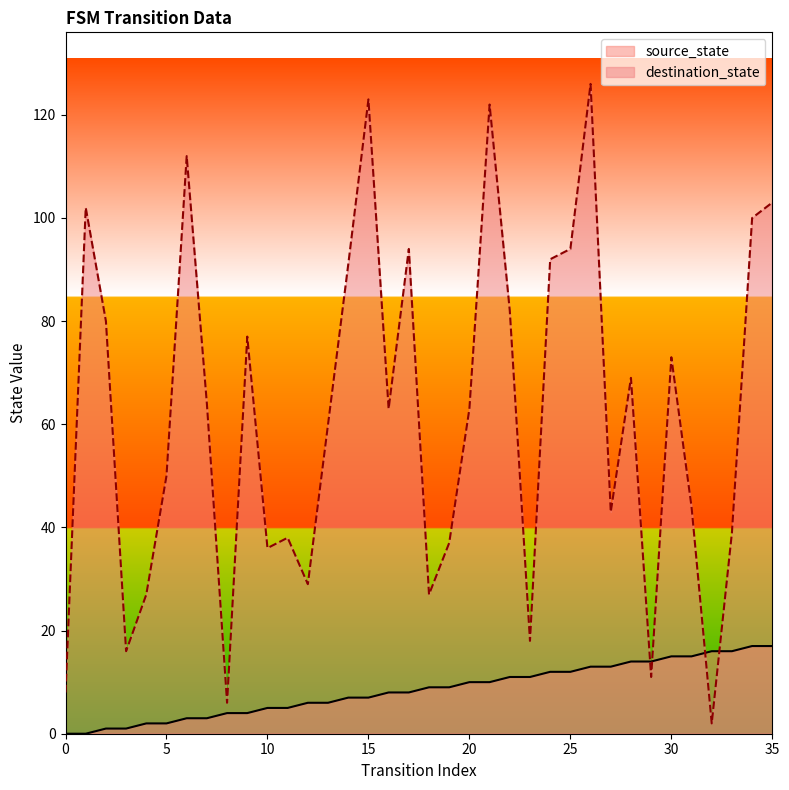

Rank the series by their average value, from lowest to highest.

source_state, destination_state